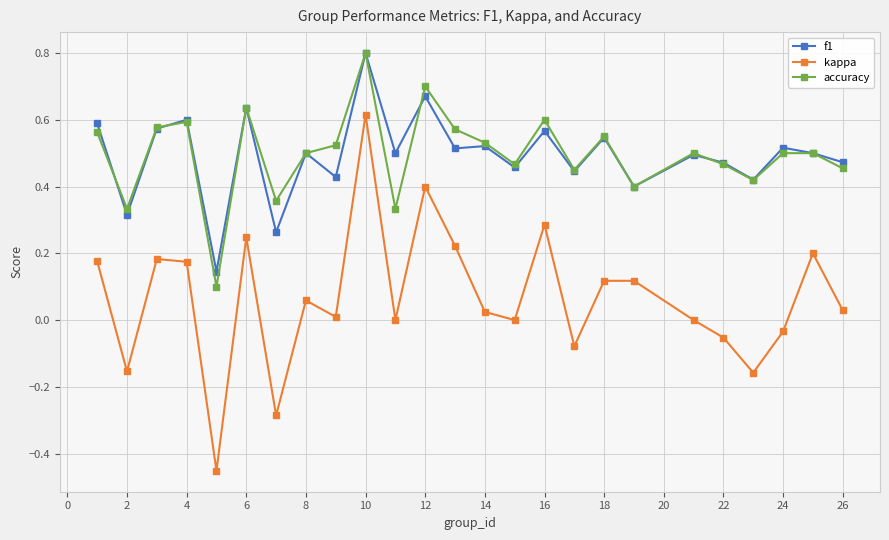

What is the maximum value shown in the chart?

0.8